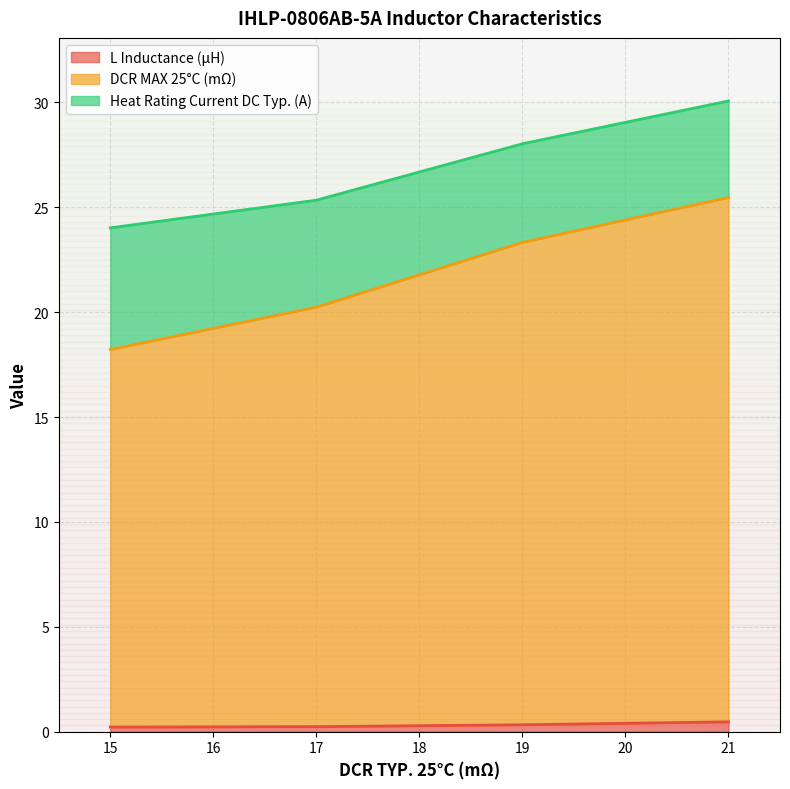

At which category is the sum across all series the highest?

21